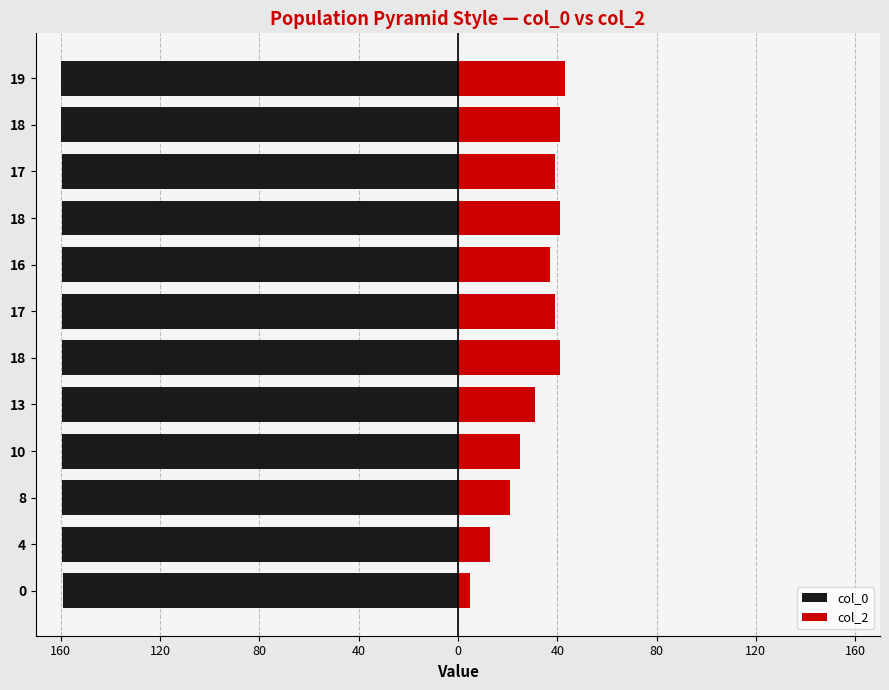

Reading right to left, what are all the values shown in this chart?

col_0: -160.0	-160.0	-159.5	-159.5	-159.5	-159.4	-159.4	-159.4	-159.4	-159.4	-159.4	-159.2
col_2: 43.0	41.0	39.0	41.0	37.0	39.0	41.0	31.0	25.0	21.0	13.0	5.0